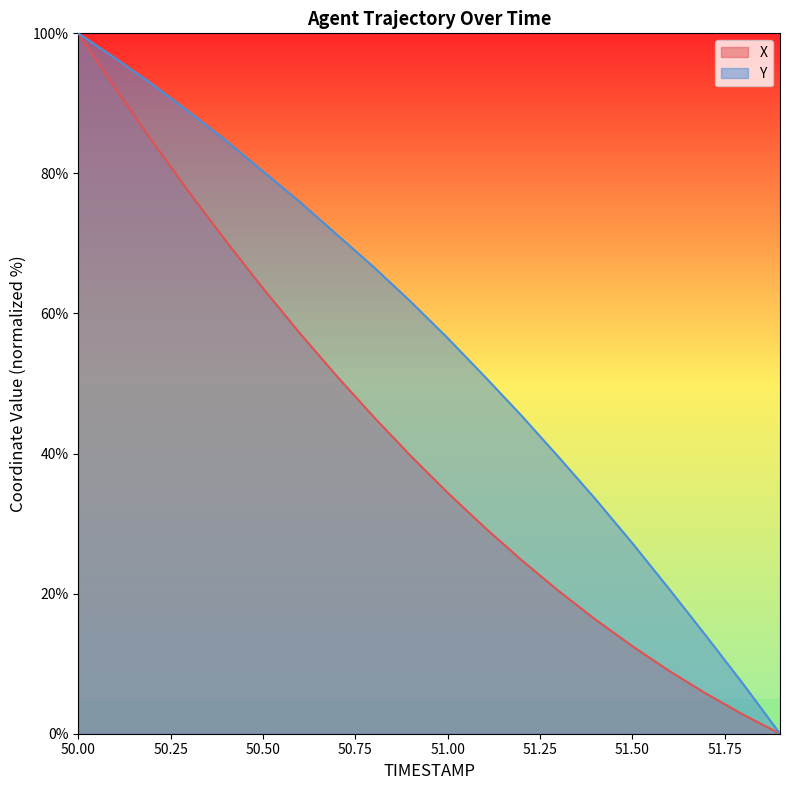

Which series has the largest total across all categories?

Y